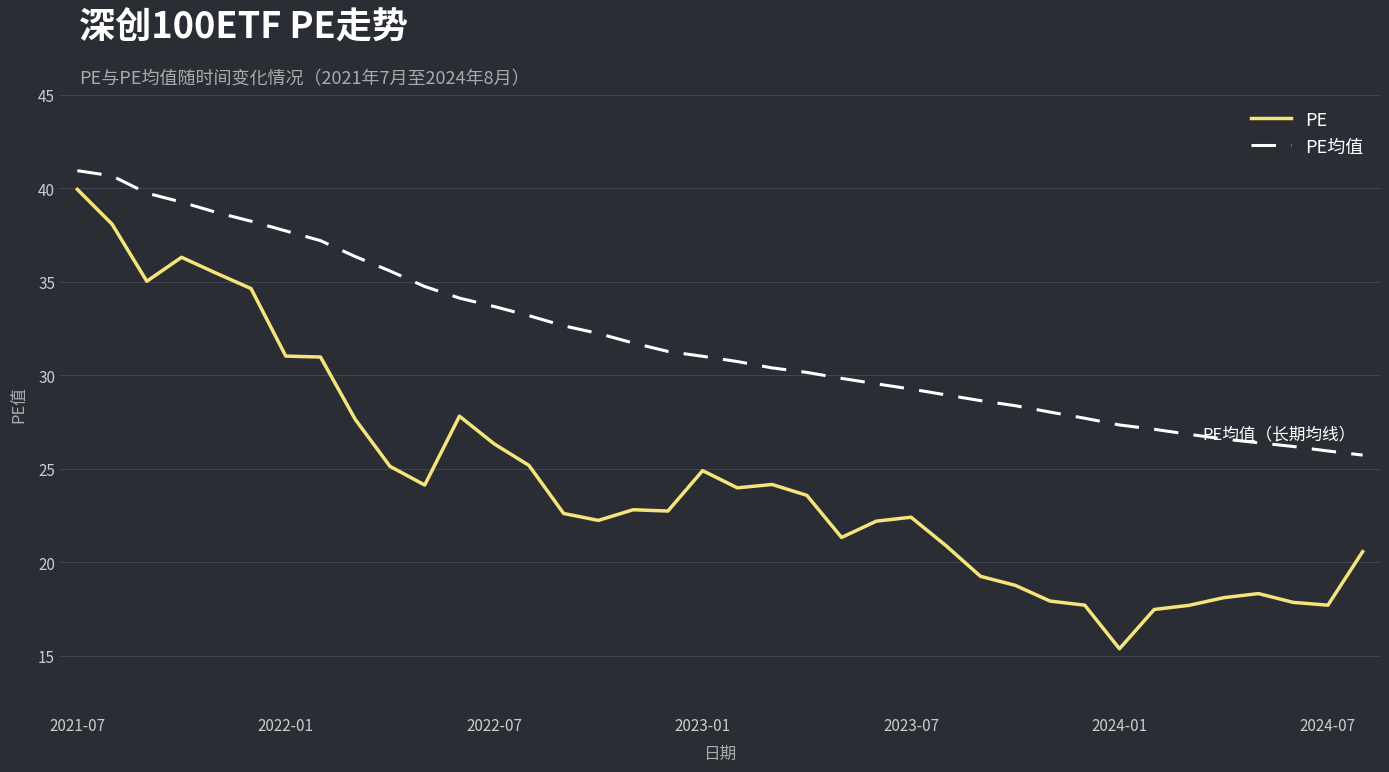

Which series has the largest total across all categories?

PE均值